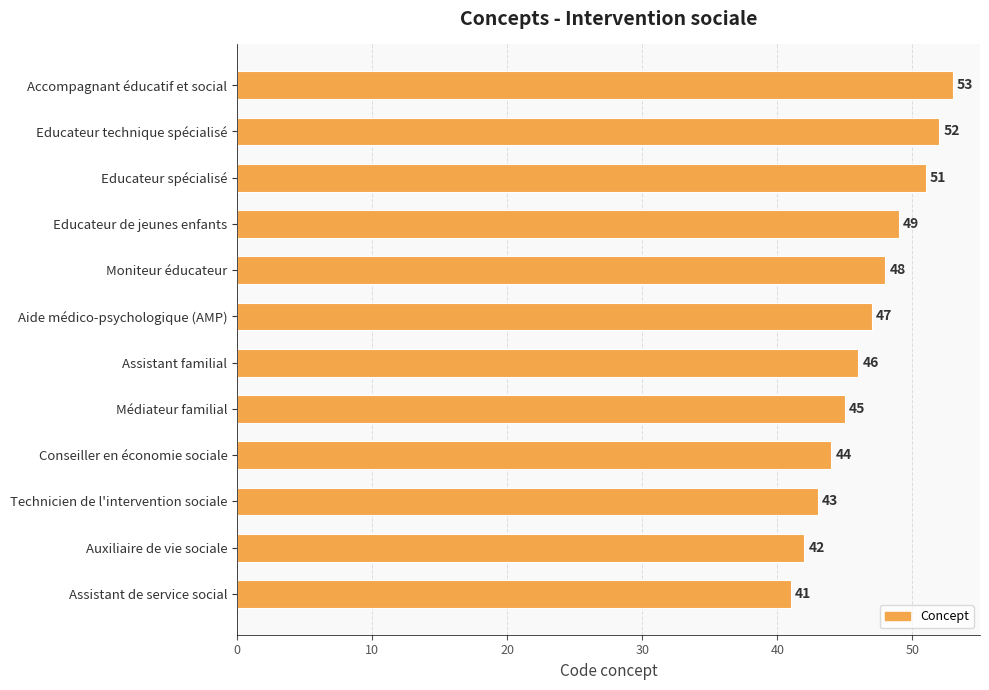

At which label is the value closest to 47?

Aide médico-psychologique (AMP)